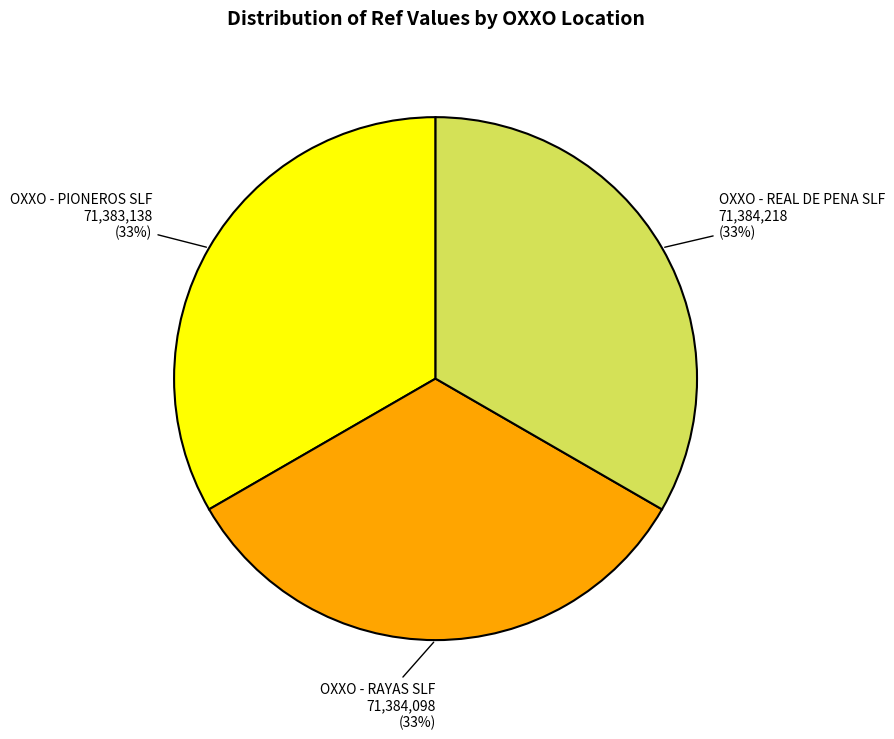

To the nearest percent, what is the combined percentage of OXXO - PIONEROS SLF and OXXO - RAYAS SLF?

67%